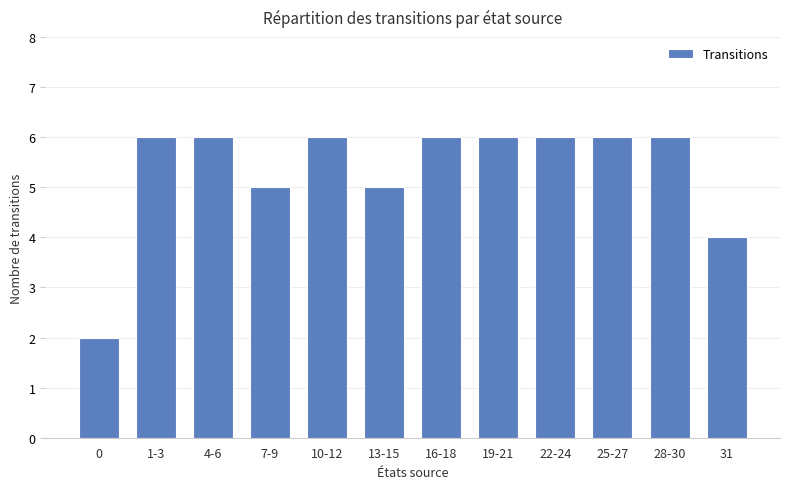

What is the value of the 8th bar from the left?

6